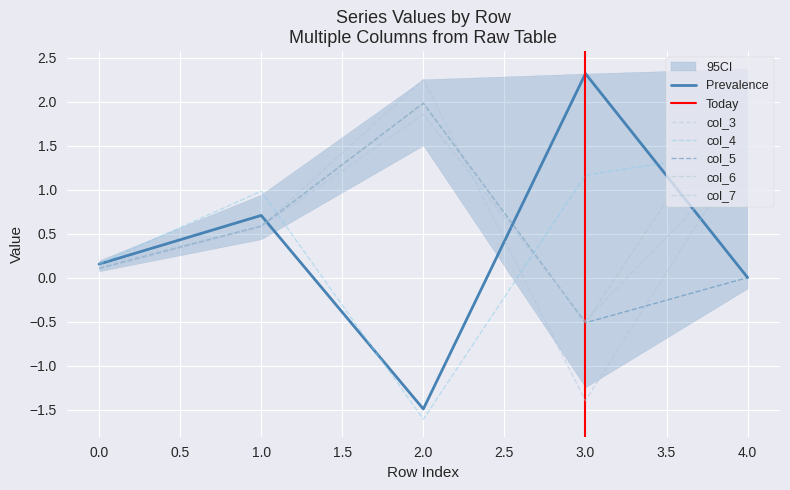

Is it true that col_2 equals 2.3 at 3?

True